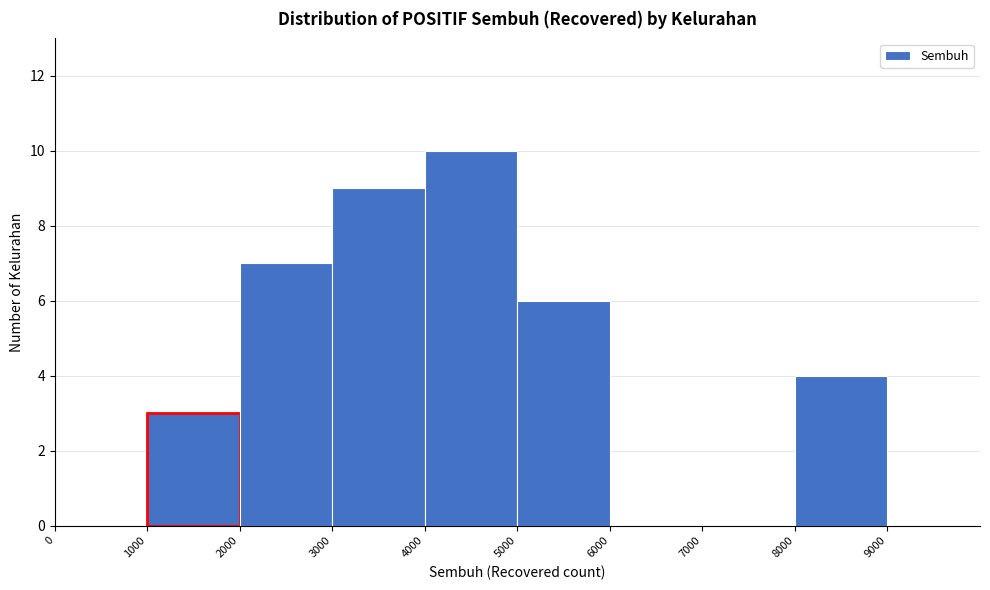

Which range on the x-axis has the tallest bar?

4000 to 5000